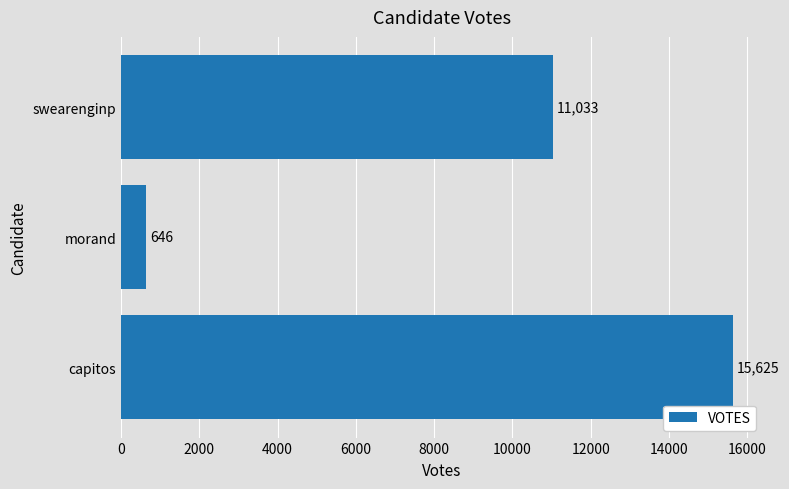

Approximately how many times larger is the value at capitos compared to morand?

24.2